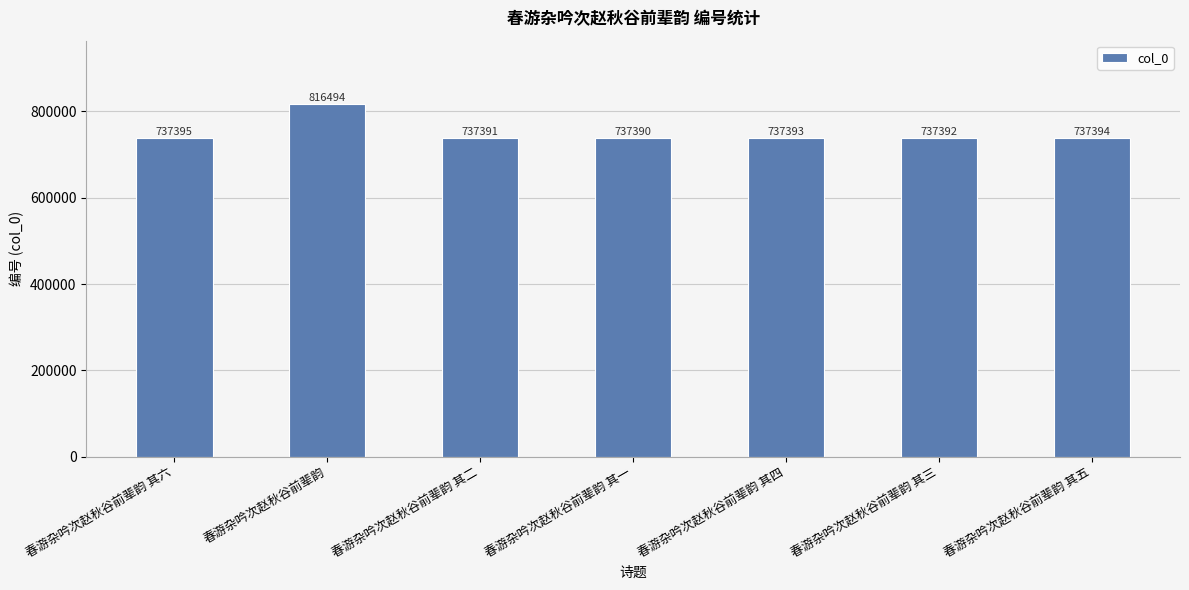

Where is the data nearest to the value 776942?

春游杂吟次赵秋谷前辈韵 其六